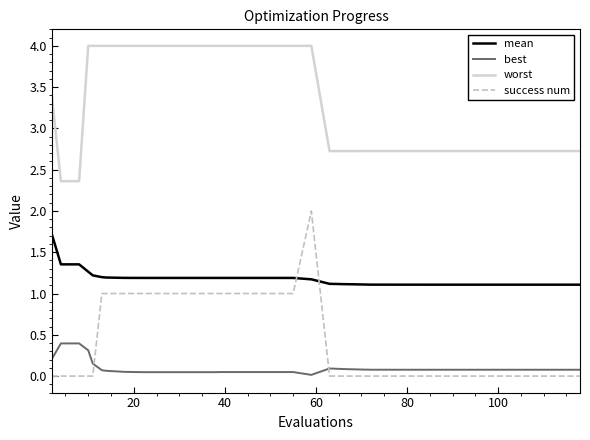

Which series has the widest spread of values?

success num